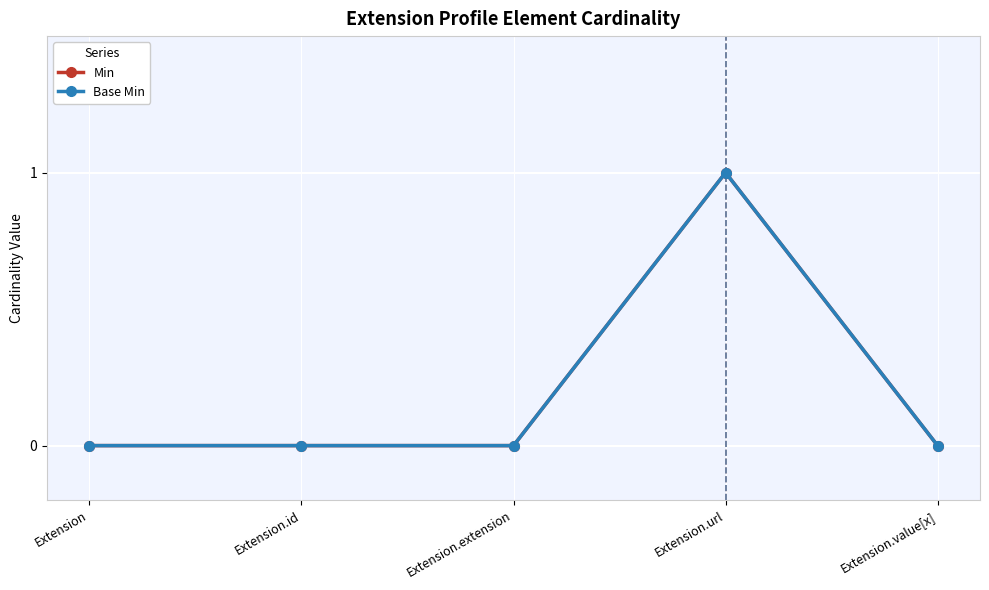

Is it true that Base Min equals -1 at Extension?

False